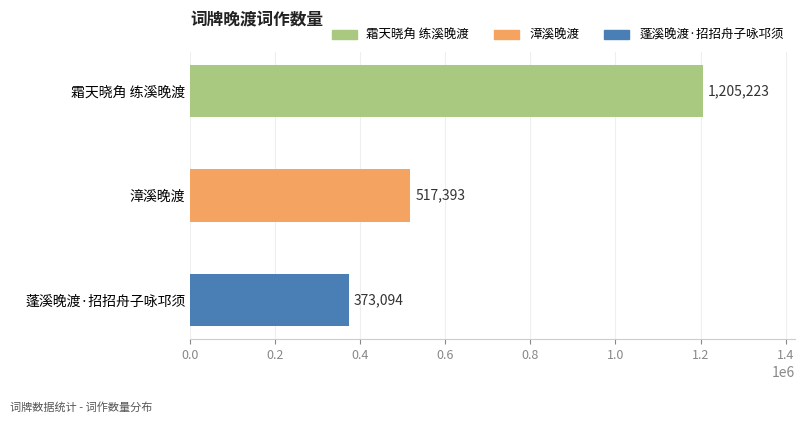

How many bars are there in total?

3